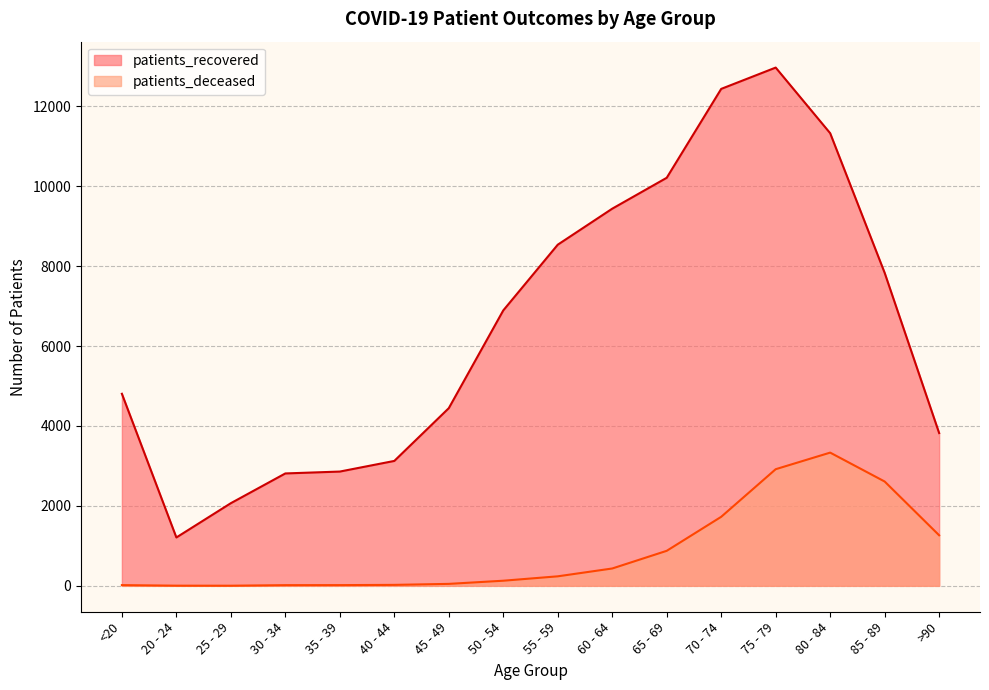

Which label corresponds to the largest value in the chart?

75 - 79